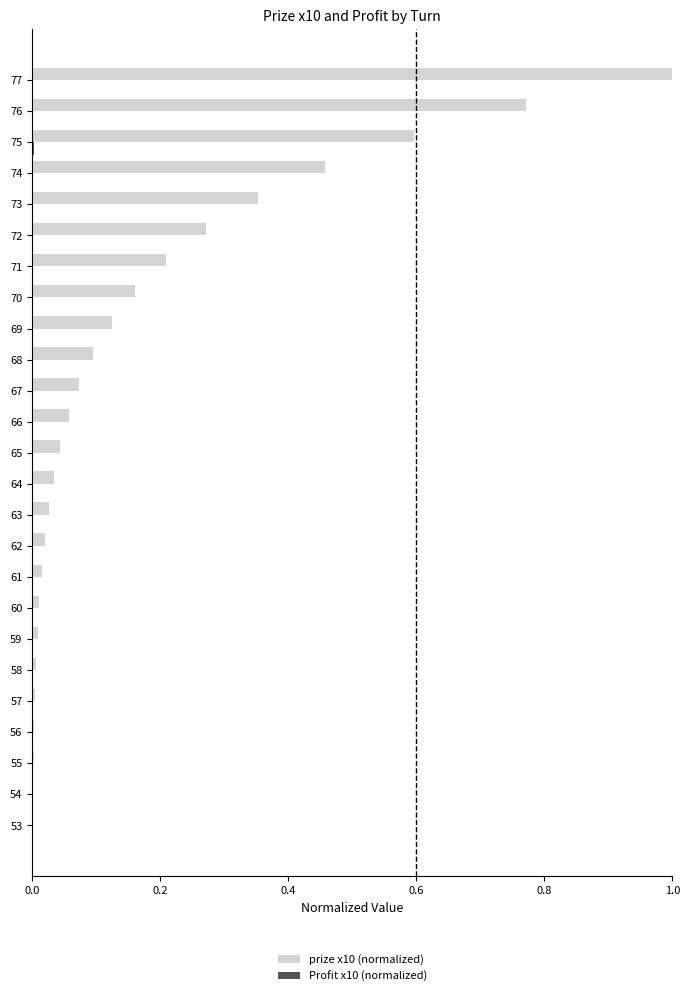

Which label corresponds to the largest value in the chart?

77